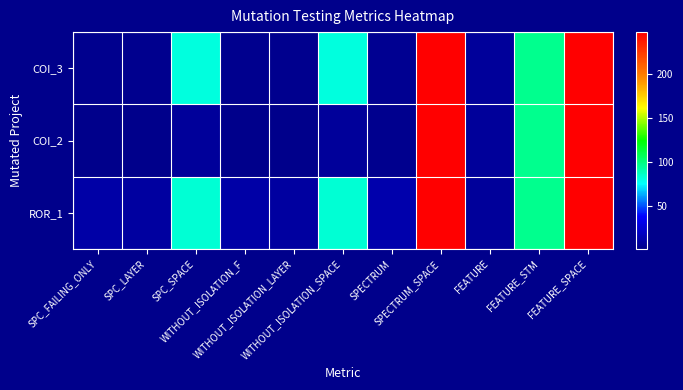

Reading left to right, extract all data points from this chart.

COI_3: SPC_FAILING_ONLY=2	SPC_LAYER=2	SPC_SPACE=81	WITHOUT_ISOLATION_F=2	WITHOUT_ISOLATION_LAYER=2	WITHOUT_ISOLATION_SPACE=81	SPECTRUM=3	SPECTRUM_SPACE=247	FEATURE=6	FEATURE_STM=97	FEATURE_SPACE=247
COI_2: SPC_FAILING_ONLY=1	SPC_LAYER=1	SPC_SPACE=6	WITHOUT_ISOLATION_F=1	WITHOUT_ISOLATION_LAYER=1	WITHOUT_ISOLATION_SPACE=6	SPECTRUM=2	SPECTRUM_SPACE=247	FEATURE=6	FEATURE_STM=97	FEATURE_SPACE=247
ROR_1: SPC_FAILING_ONLY=10	SPC_LAYER=8	SPC_SPACE=83	WITHOUT_ISOLATION_F=10	WITHOUT_ISOLATION_LAYER=8	WITHOUT_ISOLATION_SPACE=83	SPECTRUM=12	SPECTRUM_SPACE=247	FEATURE=6	FEATURE_STM=97	FEATURE_SPACE=247